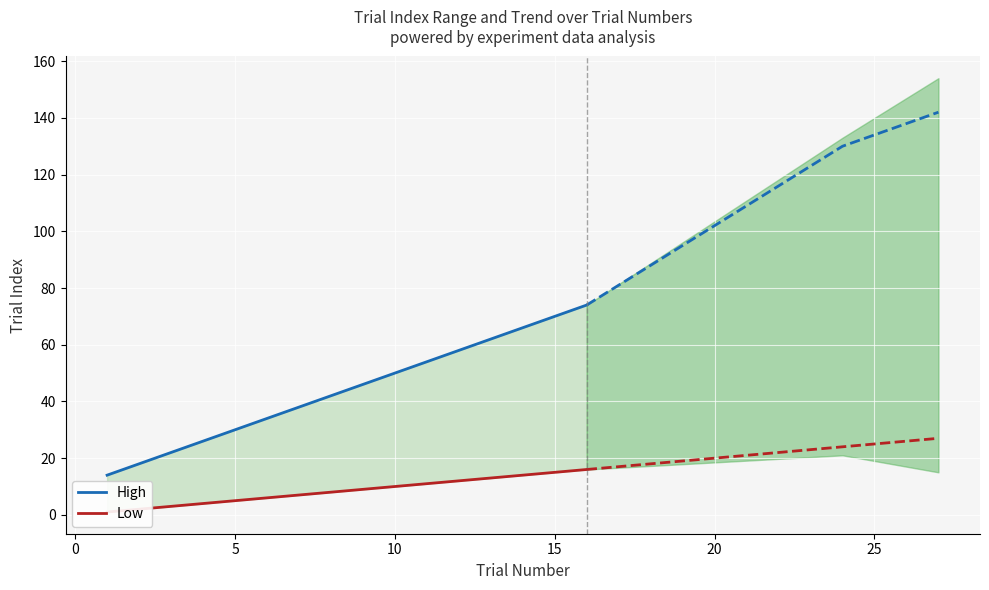

True or false: Low has more than 1 interior local peaks.

False